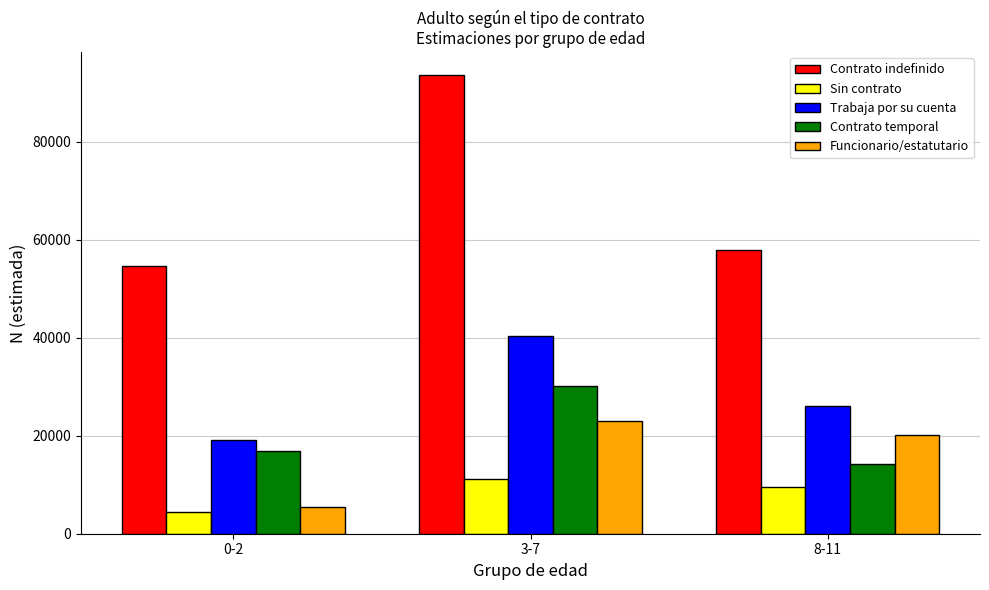

Is the value of Trabaja por su cuenta at 0-2 greater than the value of Sin contrato at 3-7?

Yes